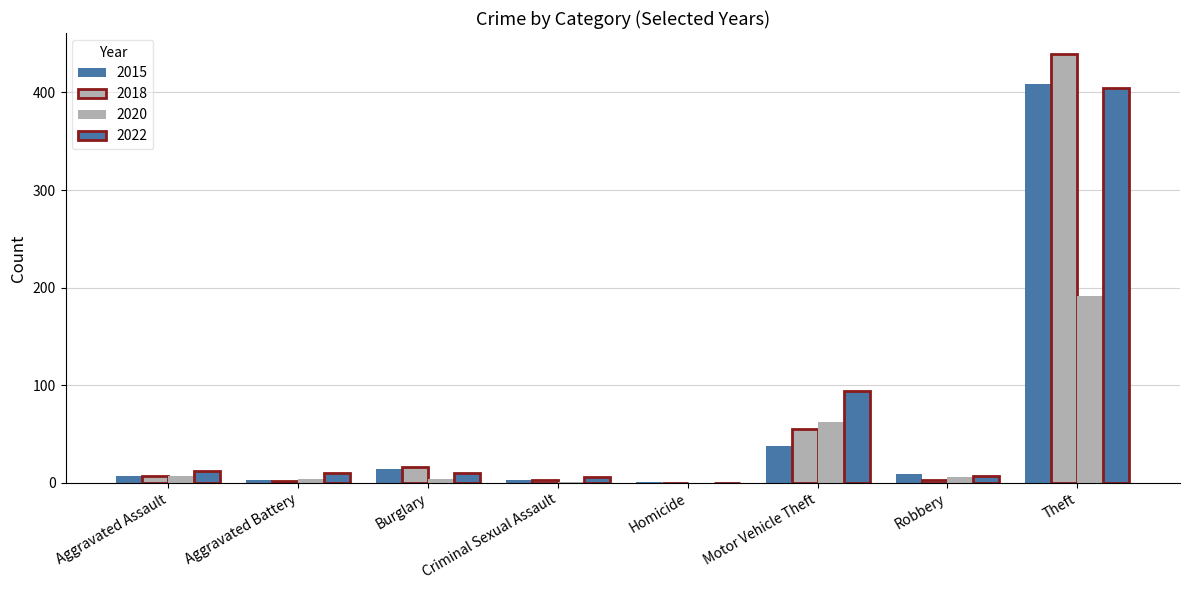

What is the label of the 3rd bar from the left?

Burglary